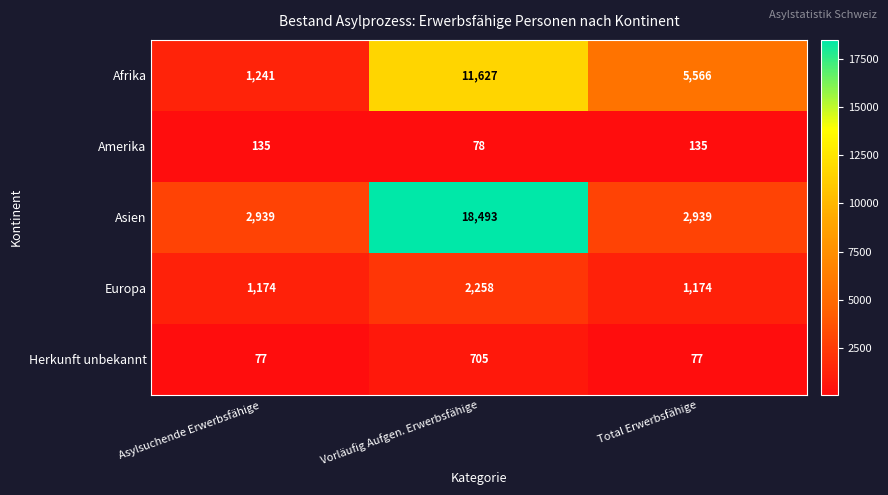

Count the Europa values in the range 1174 to 2258.

3